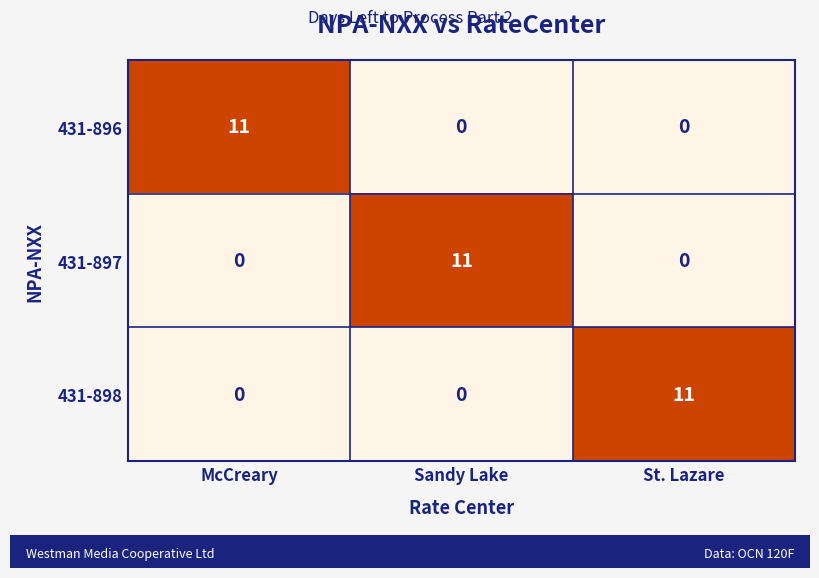

Count the 431-897 values in the range 0 to 11.

3